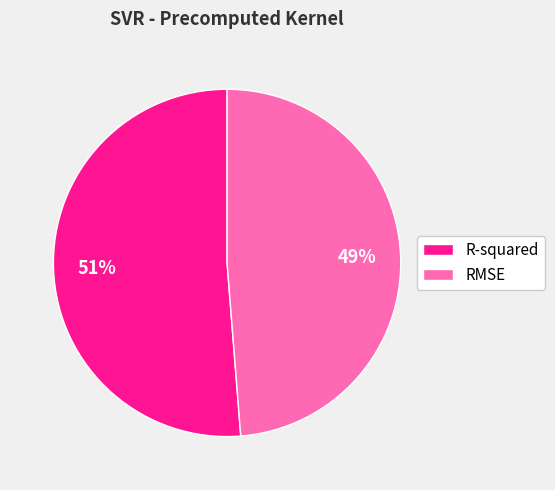

The RMSE slice represents 49% of the pie. True or false?

True